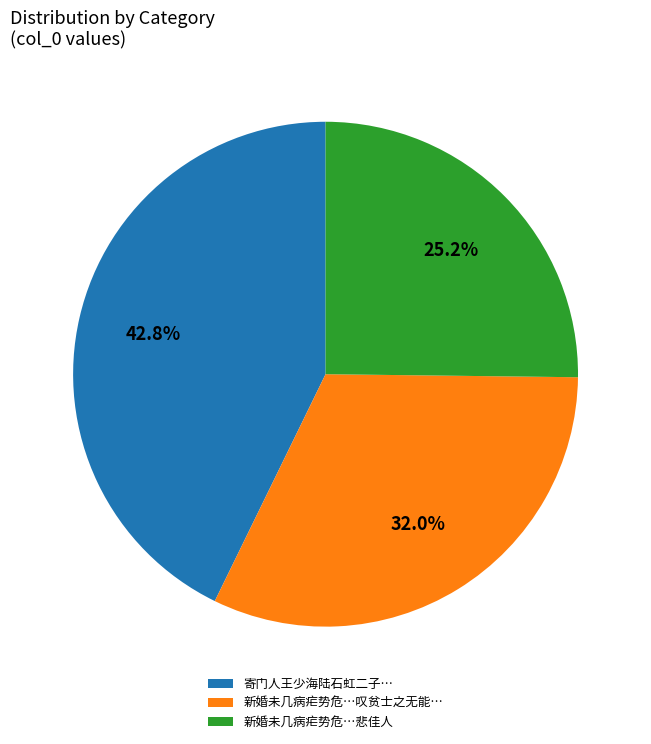

Combined, what portion of the pie is 寄门人王少海陆石虹二子… and 新婚未几病疟势危…叹贫士之无能…?

74.8%